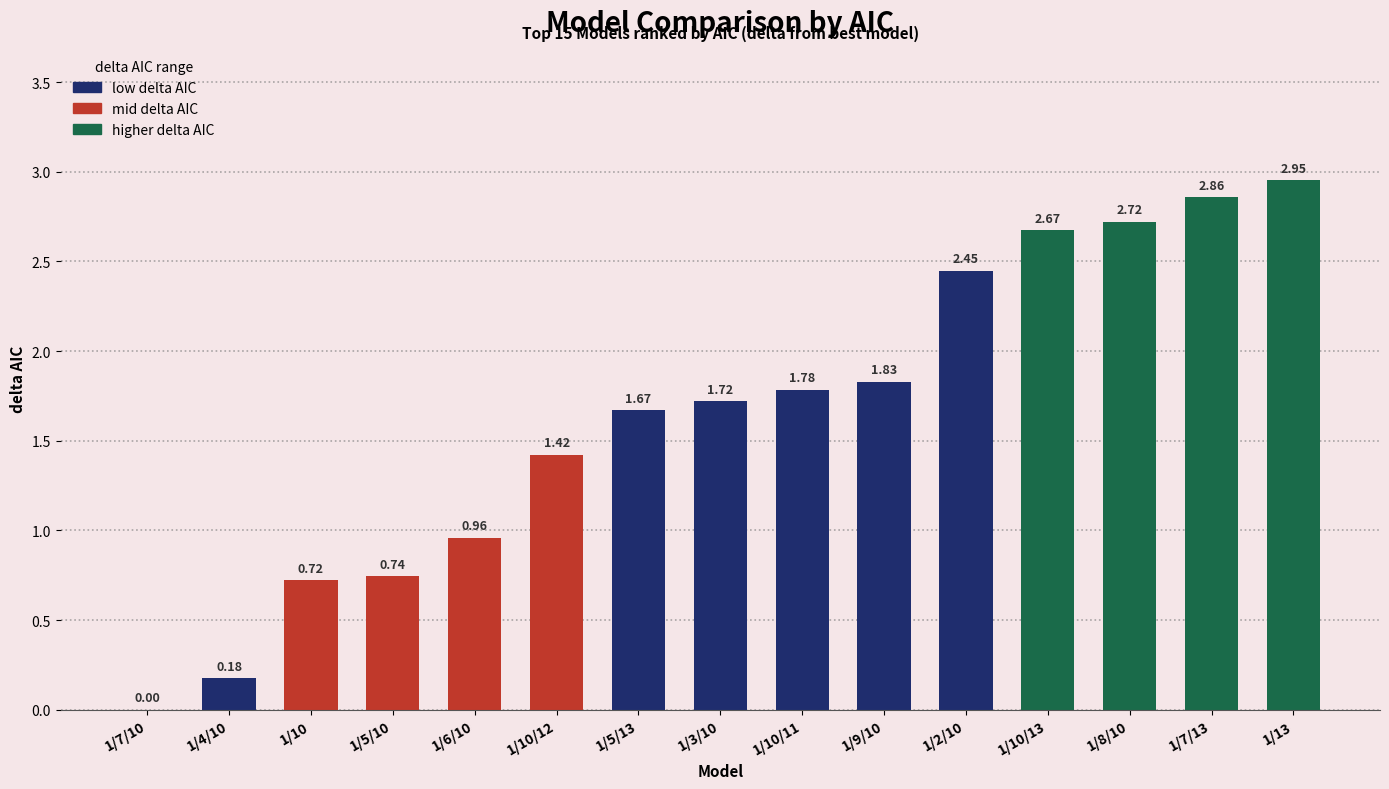

Which has a higher value, 1/7/10 or 1/10/12?

1/10/12